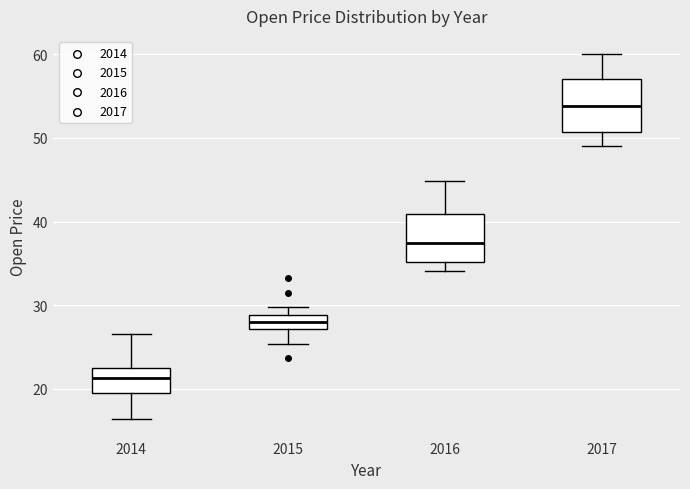

Where does the median line of the box at x = 2015 sit on the y-axis? The values are not printed on the chart, so give them approximately, as read against the axis.

28